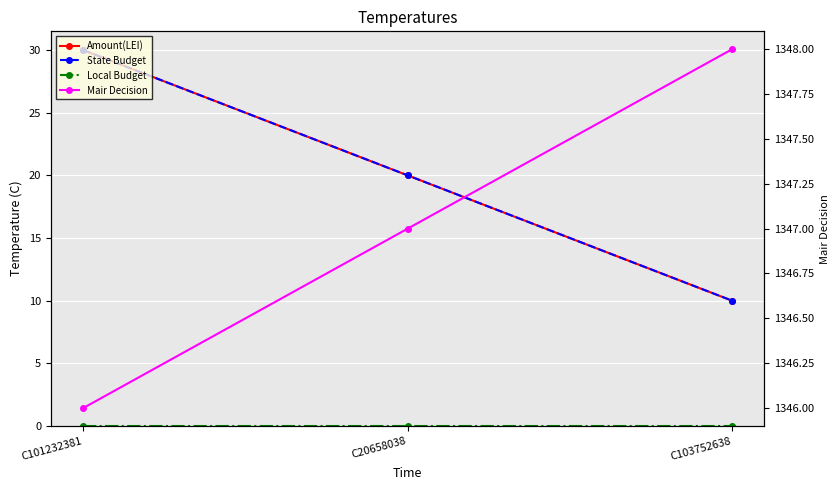

Reading right to left, list all the values displayed in this chart.

Amount(LEI): 10	20	30
State Budget: 10	20	30
Local Budget: 0	0	0
Mair Decision: 1348	1347	1346